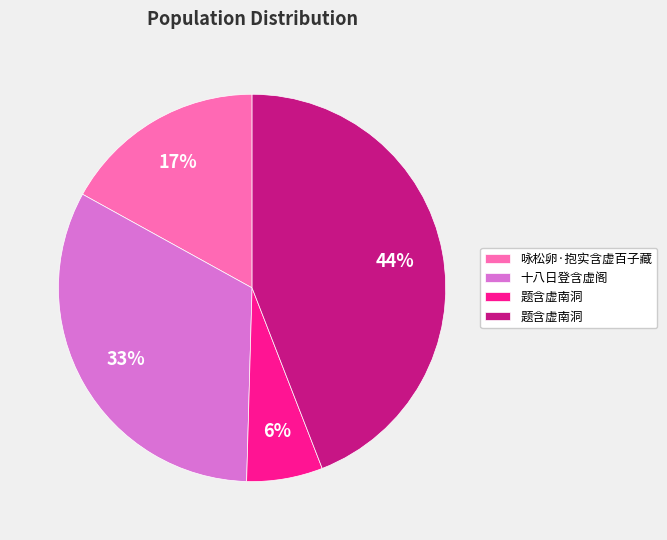

Does any single category account for the majority?

No